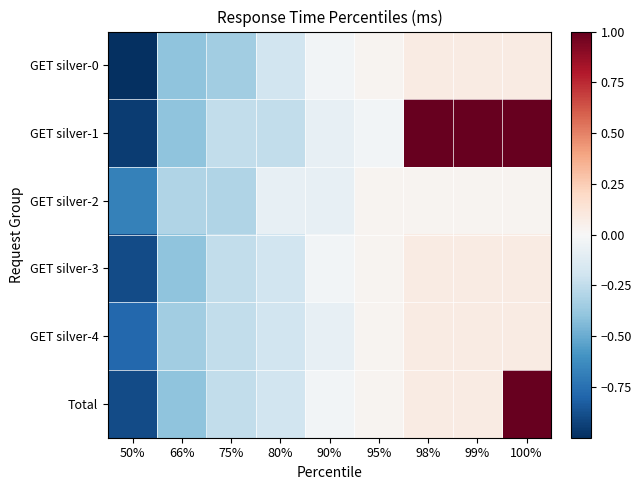

Rank the series by their maximum value, from lowest to highest.

GET silver-2, GET silver-0, GET silver-3, GET silver-4, GET silver-1, Total